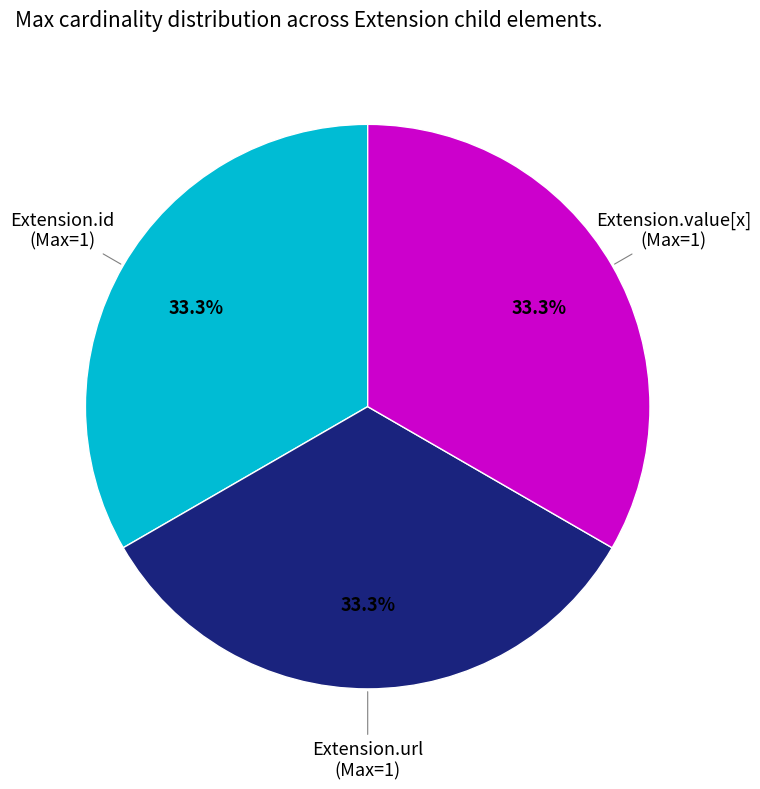

Does any single category account for the majority?

No